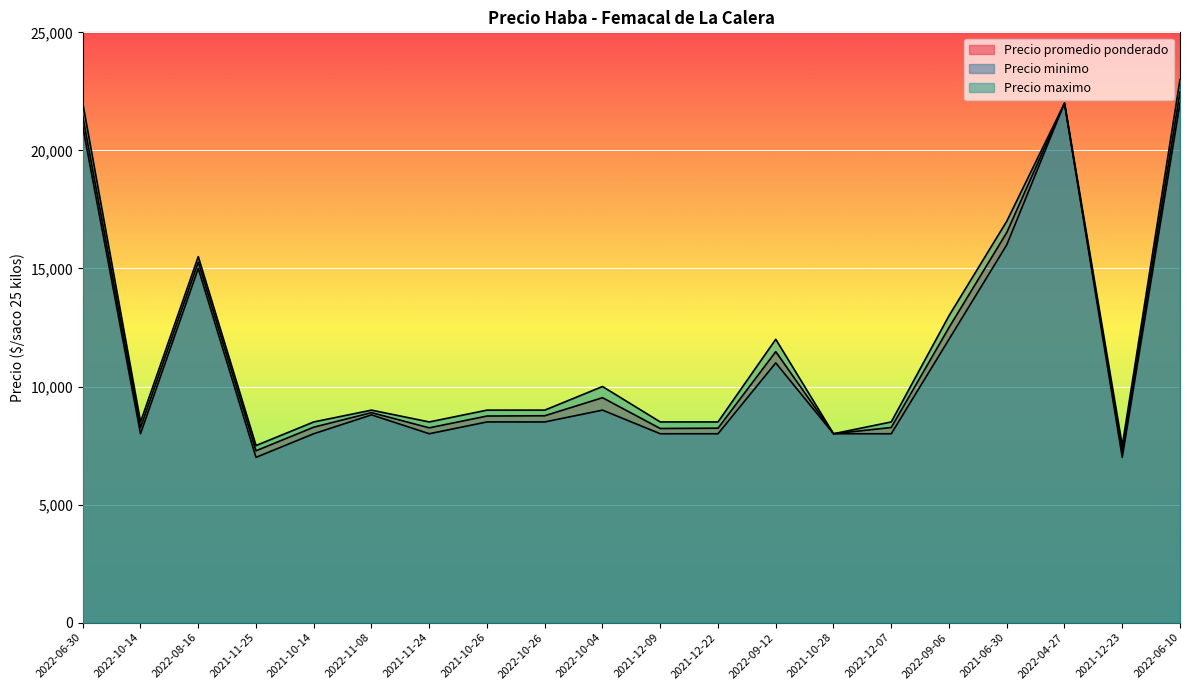

What is the difference between the highest and lowest values at 2022-12-07?

500